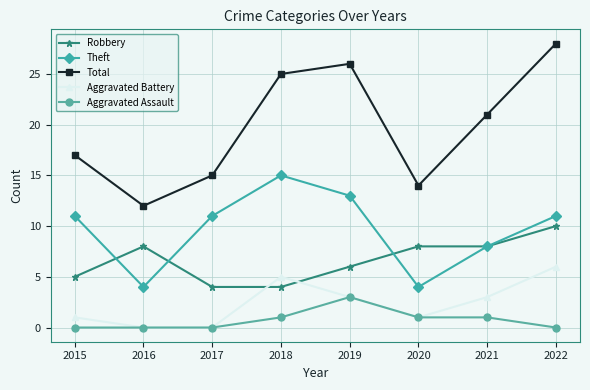

How many Theft values are between 8 and 13?

5